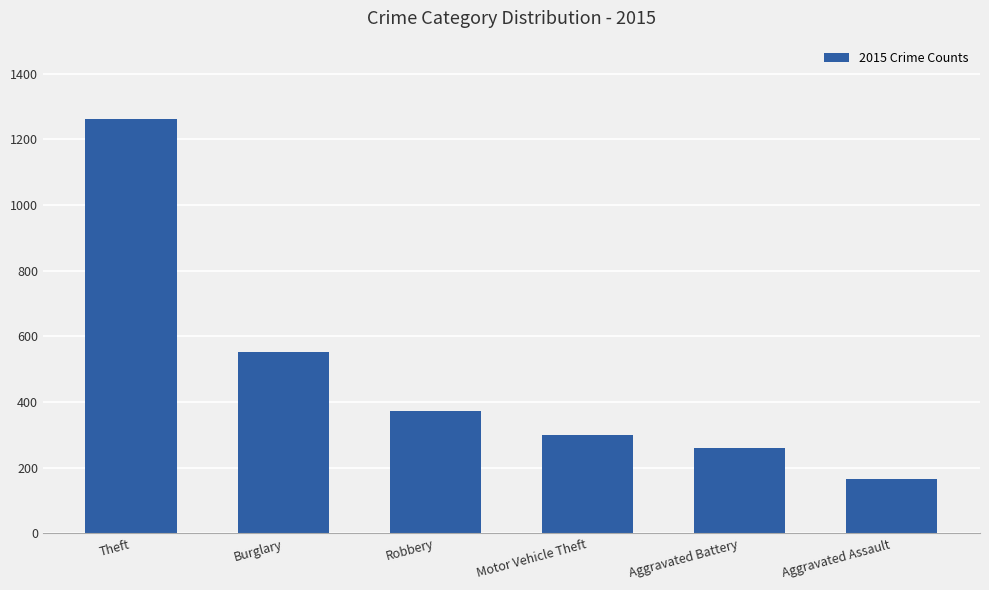

Which label corresponds to the largest value in the chart?

Theft